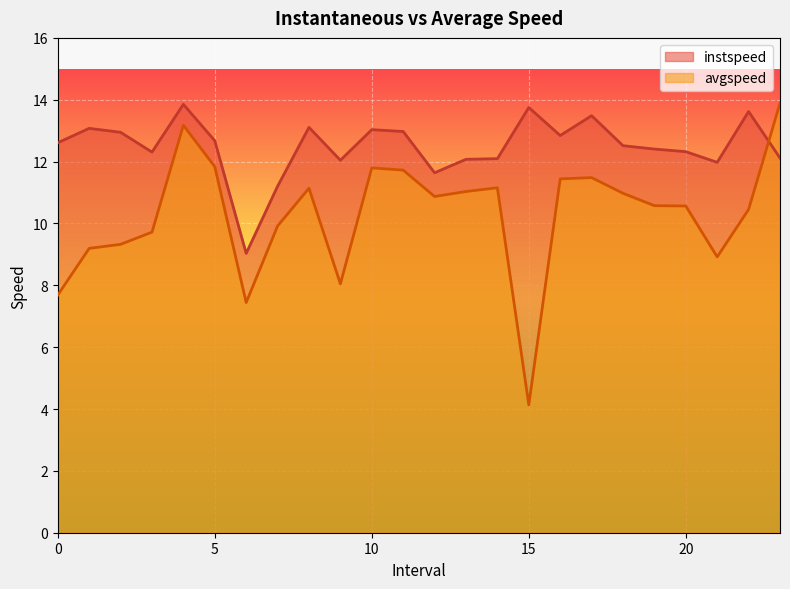

Is it true that avgspeed equals 7.4 at 6?

True